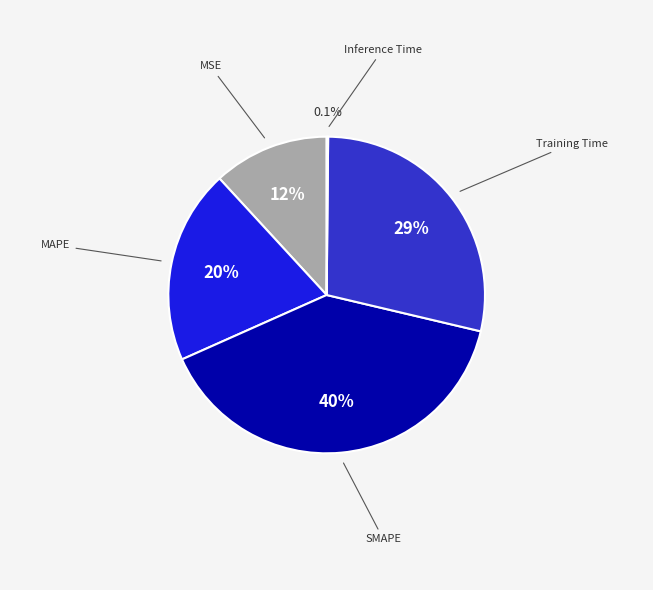

Does any single category account for the majority?

No